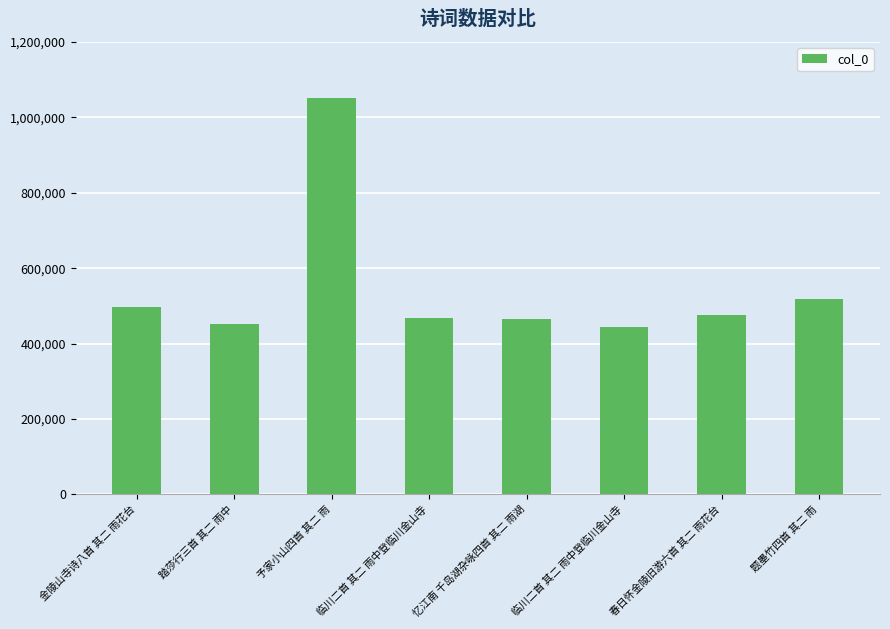

Rank the categories by value from highest to lowest.

予家小山四首 其二 雨, 题墨竹四首 其二 雨, 金陵山寺诗八首 其二 雨花台, 春日怀金陵旧游六首 其二 雨花台, 临川二首 其二 雨中登临川金山寺, 忆江南 千岛湖杂咏四首 其二 雨湖, 踏莎行三首 其二 雨中, 临川二首 其二 雨中登临川金山寺